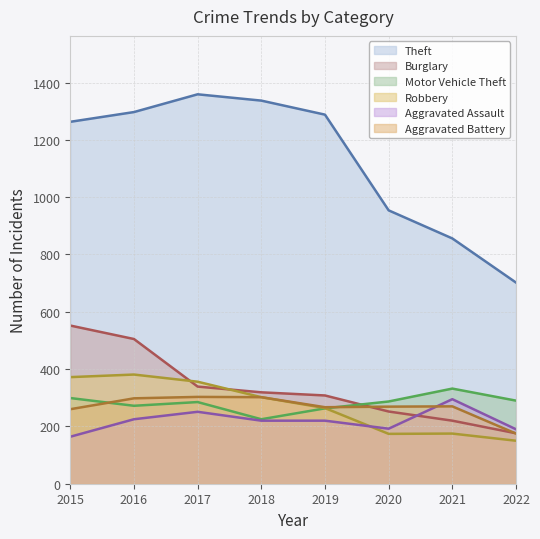

Where is the first local maximum for Motor Vehicle Theft?

2017